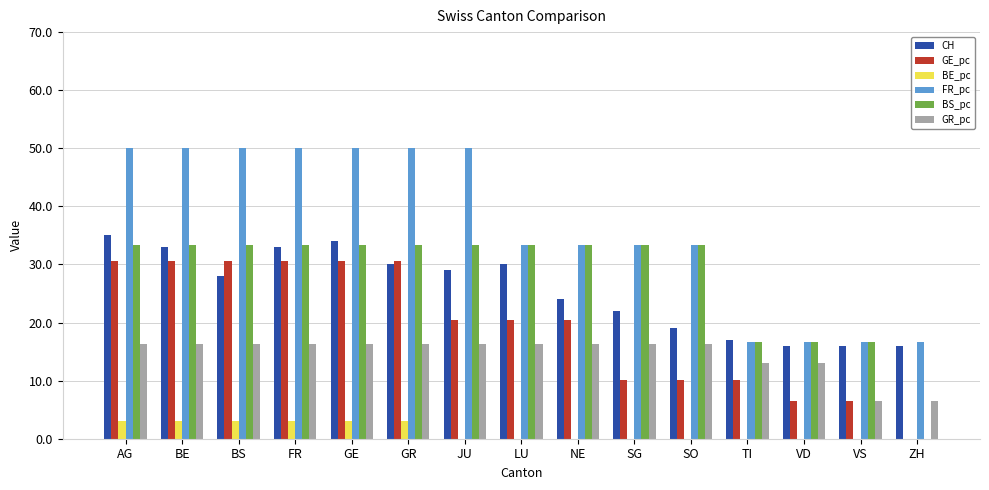

What is the highest value of the CH series?

35.0